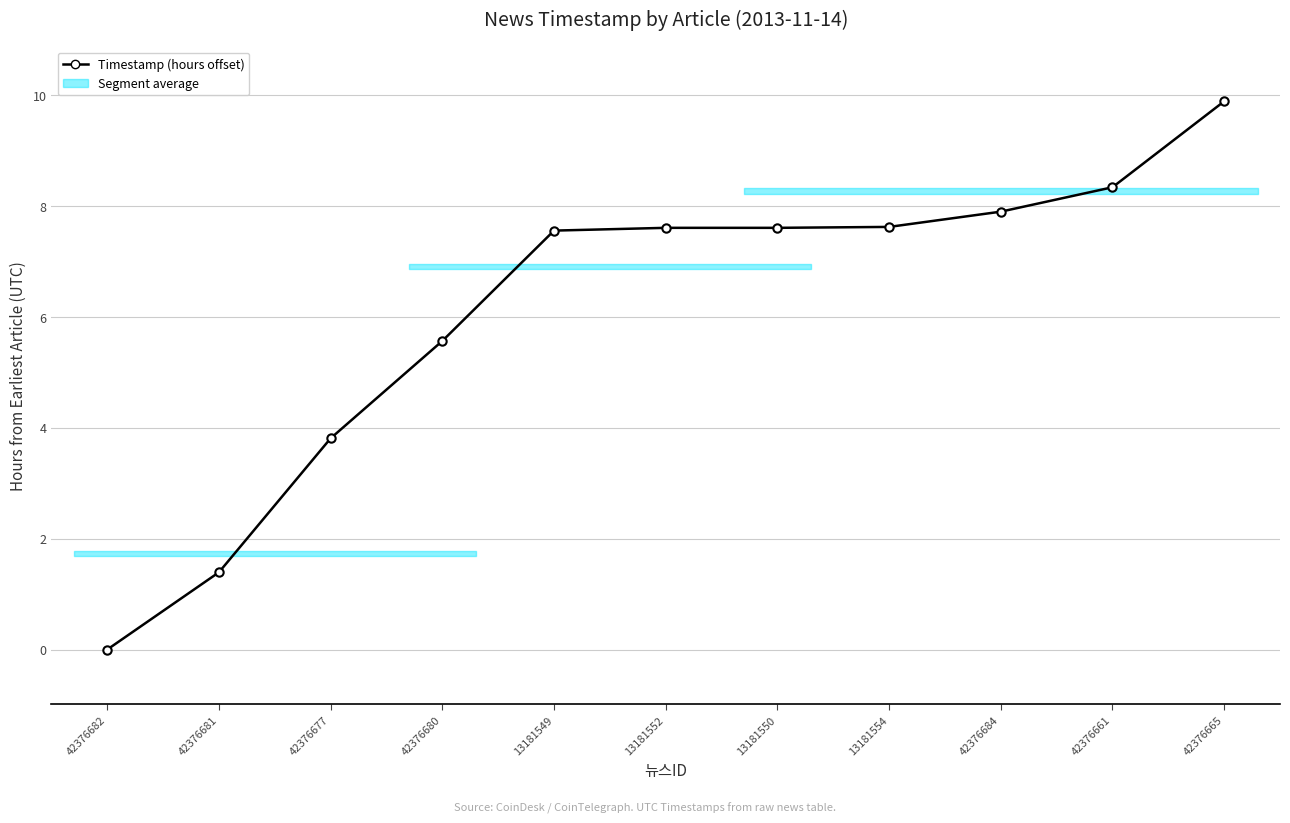

What is the sum of all values?

67.3